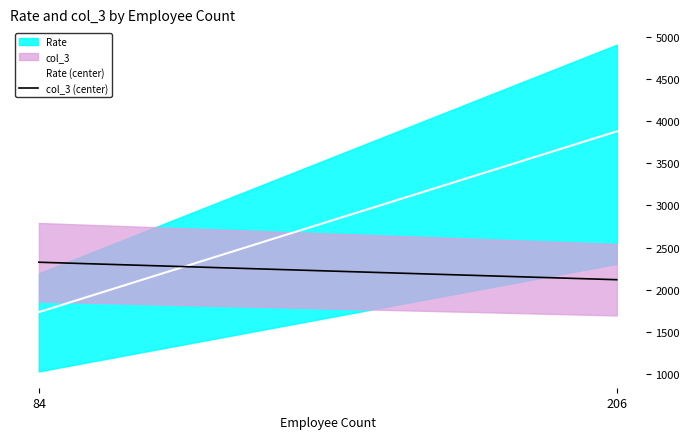

Which series has the largest total across all categories?

Rate (center)